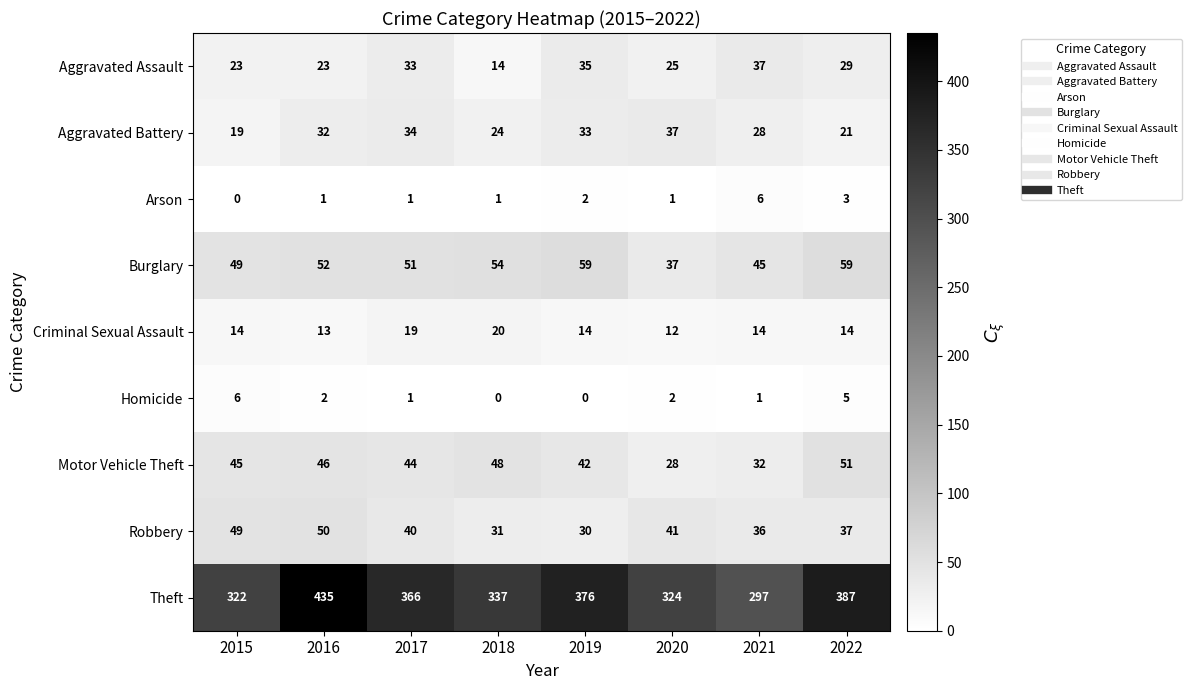

The Robbery series shows 44 at 2019. True or false?

False